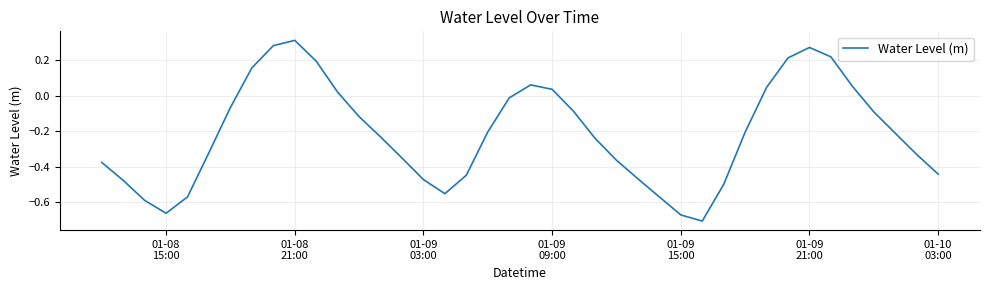

Count the number of values greater than 0.

12